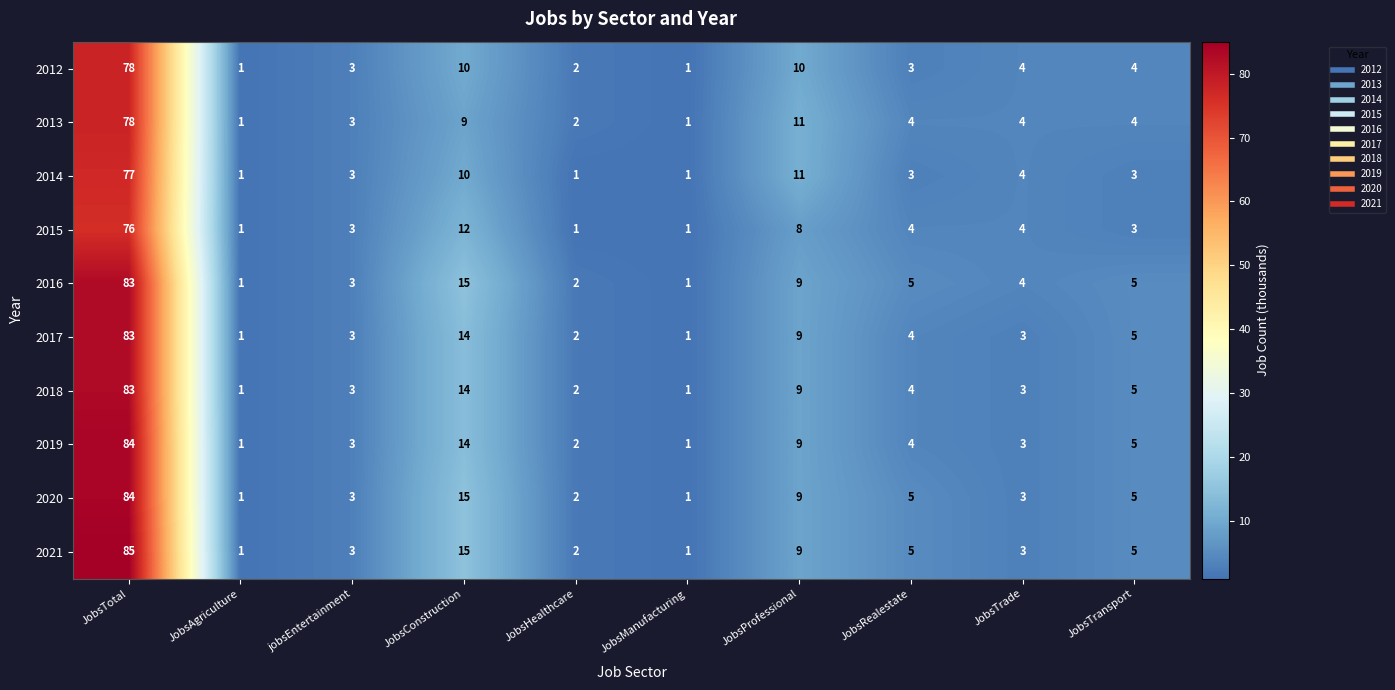

What is the average value of the 2014 series?

11